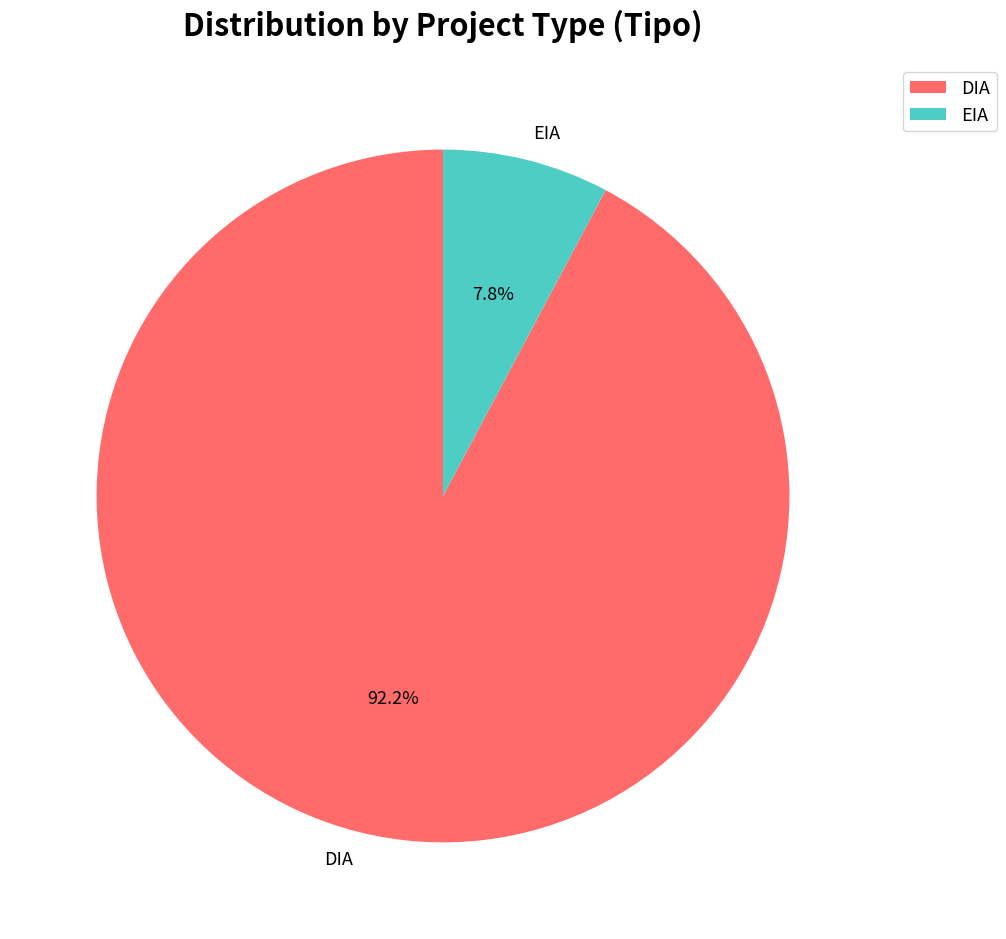

How many segments does this pie chart have?

2